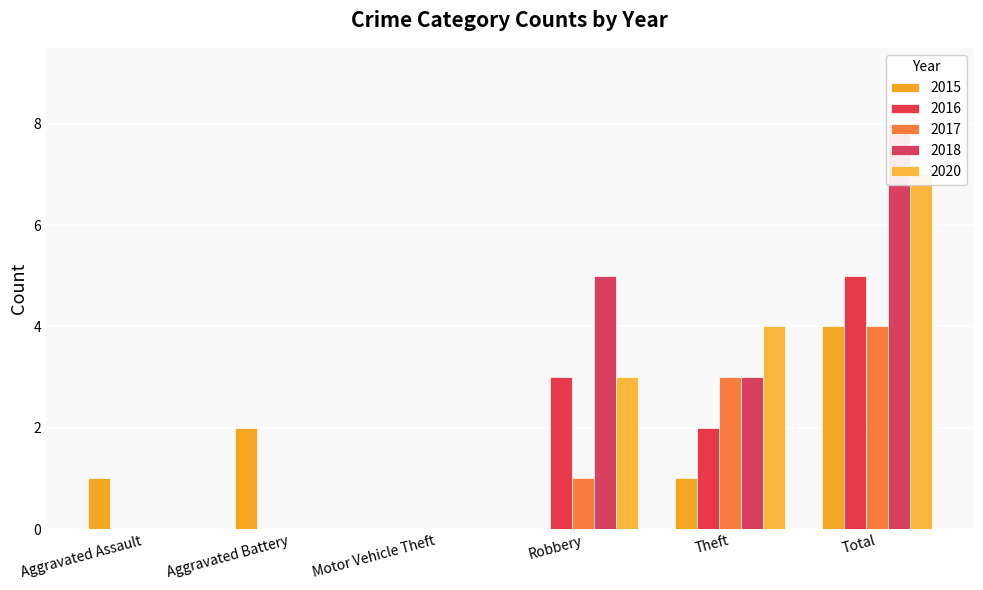

Does the chart contain stacked bars?

No